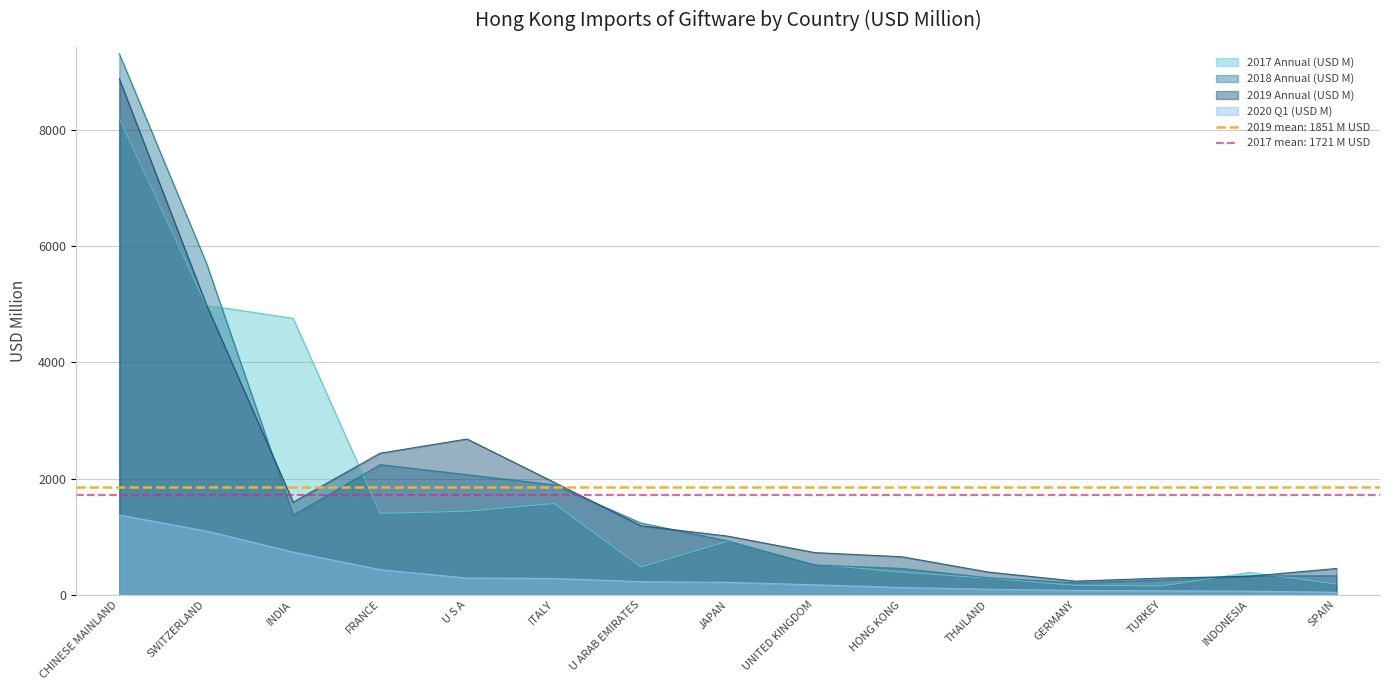

Rank the series at SWITZERLAND from lowest to highest value.

202003, 201712, 201912, 201812